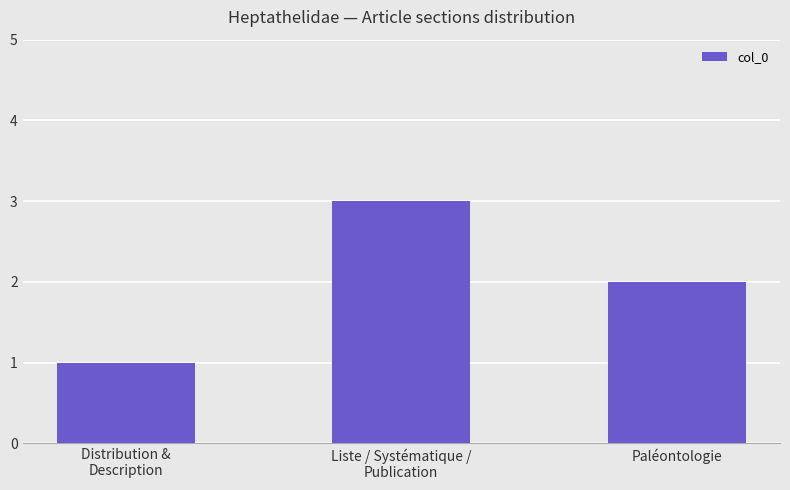

What is the minimum value shown in the chart?

1